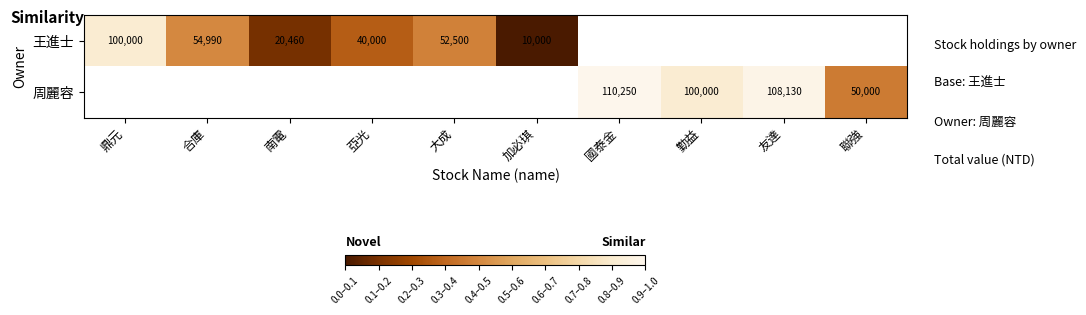

What is the greatest value displayed?

110250.0